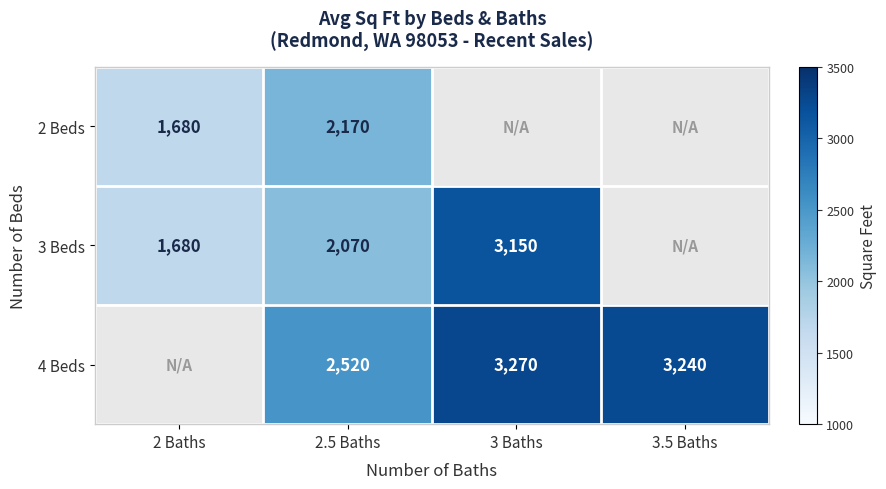

What is the total value across all series at 2.5 Baths?

6760